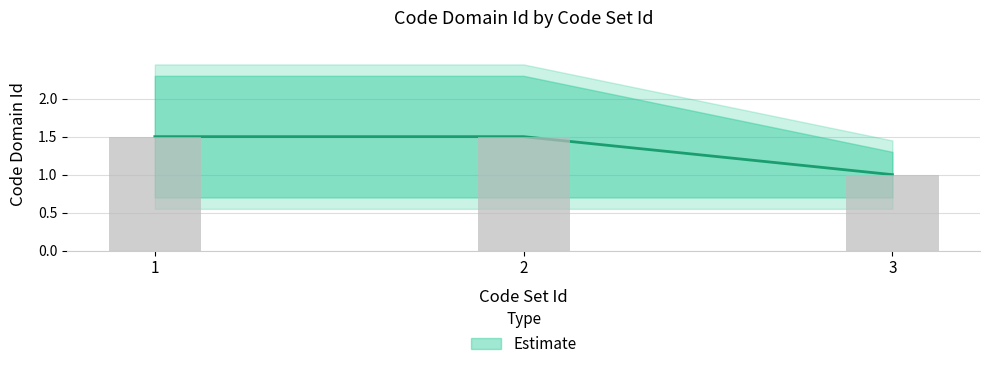

The value at 3 is 0. True or false?

False